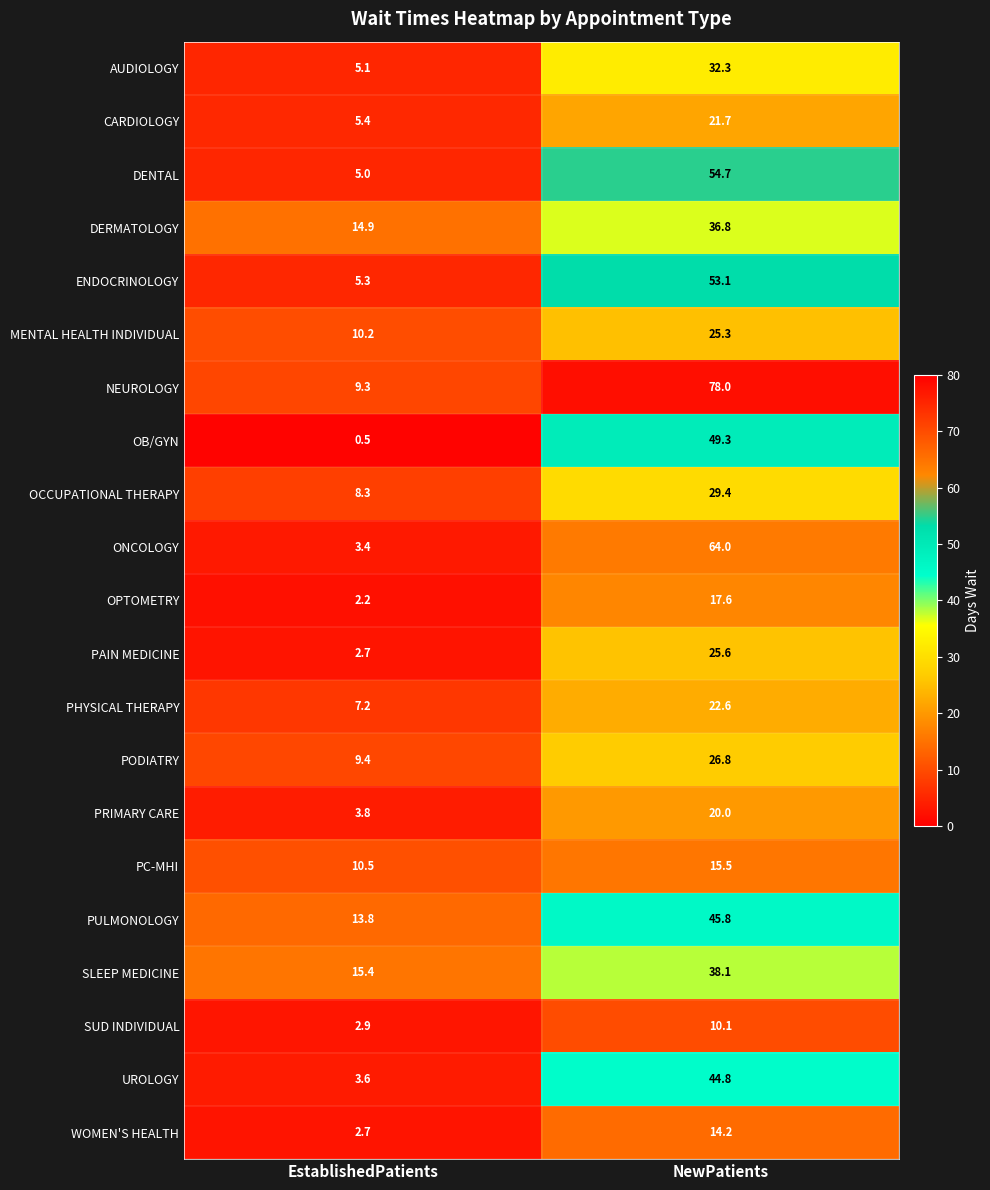

What is the difference between the maximum and minimum values in the UROLOGY series?

41.2